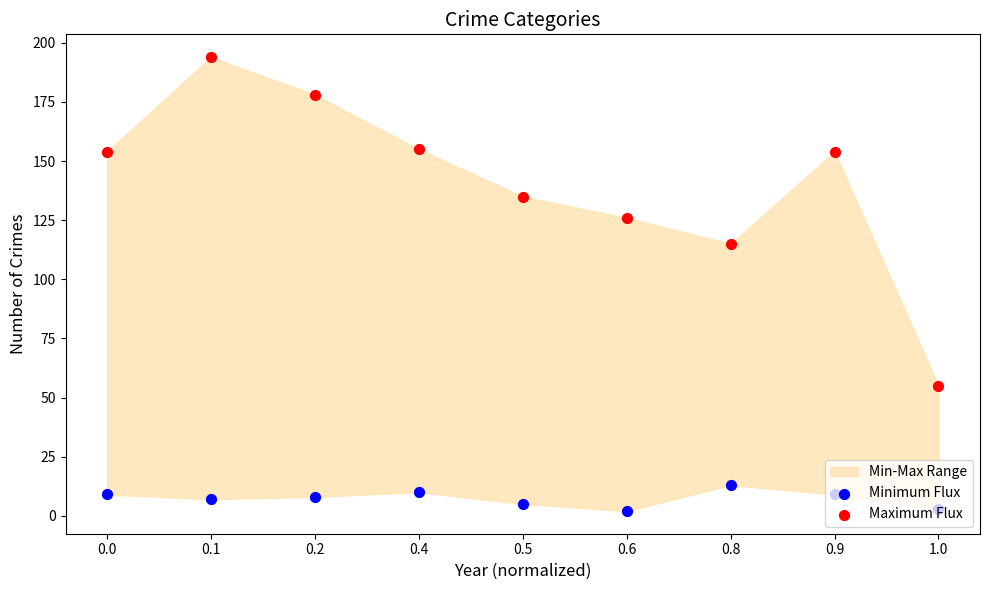

Which series has the largest total across all categories?

Maximum Flux